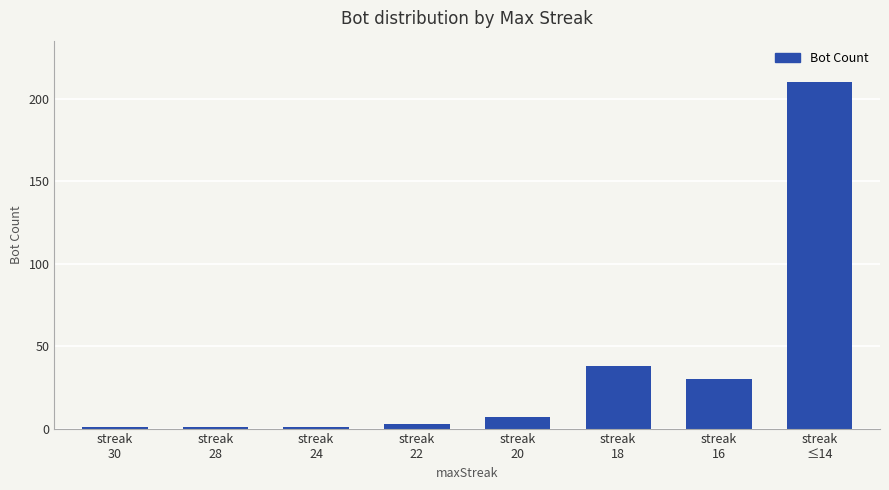

What is the maximum value shown in the chart?

210